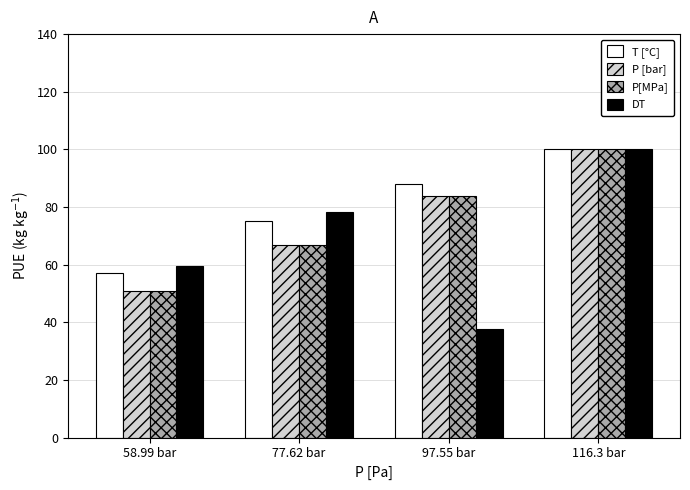

What is the total value across all series at 116.3 bar?

400.0